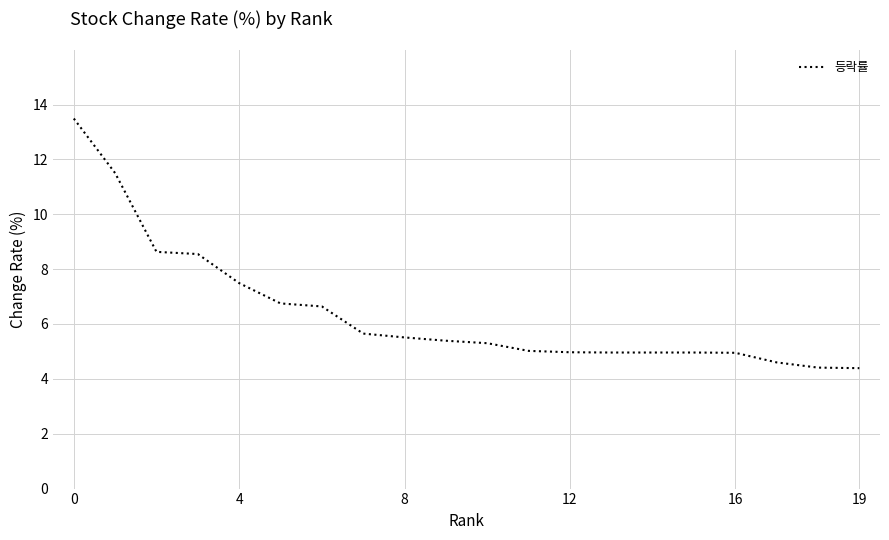

What is the minimum value shown in the chart?

4.4